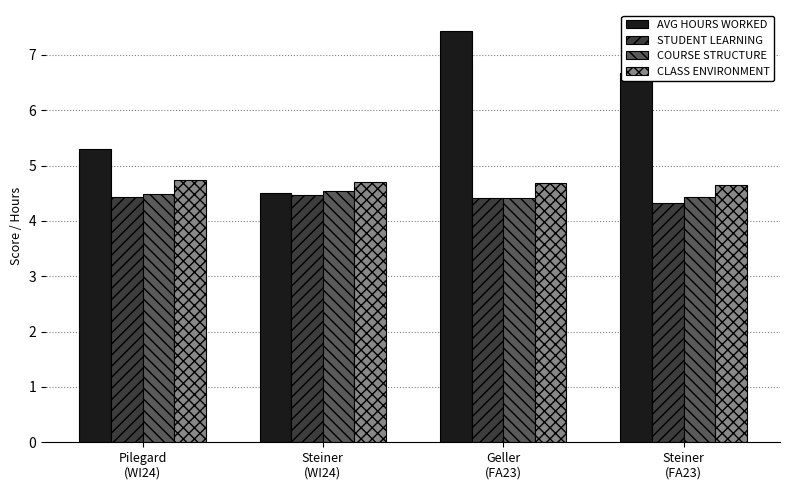

At which category is the sum across all series the highest?

Geller
(FA23)